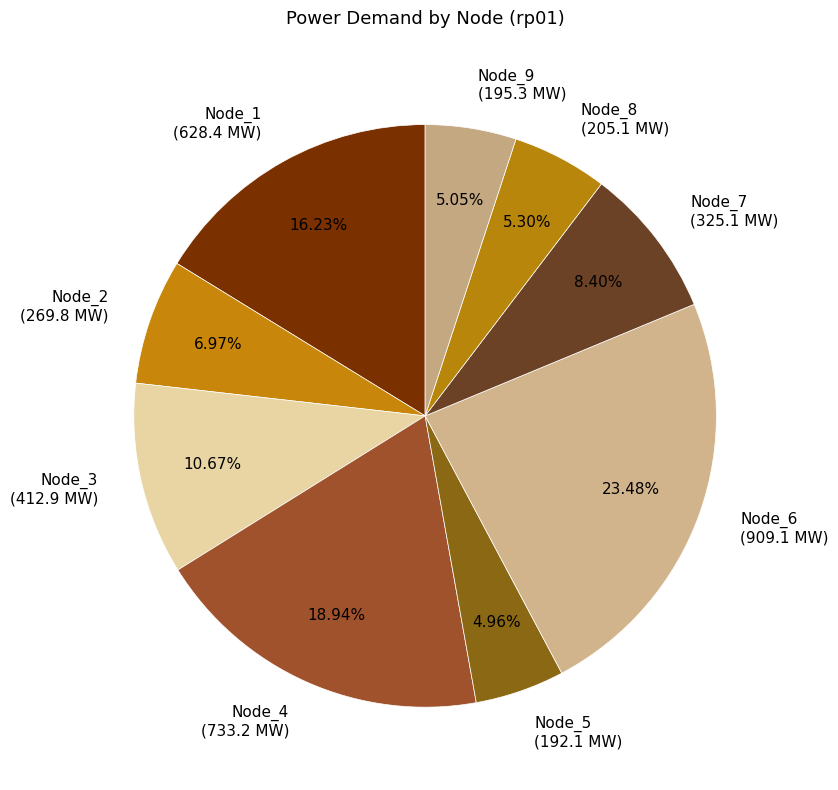

Which has a higher value, Node_5 or Node_7?

Node_7